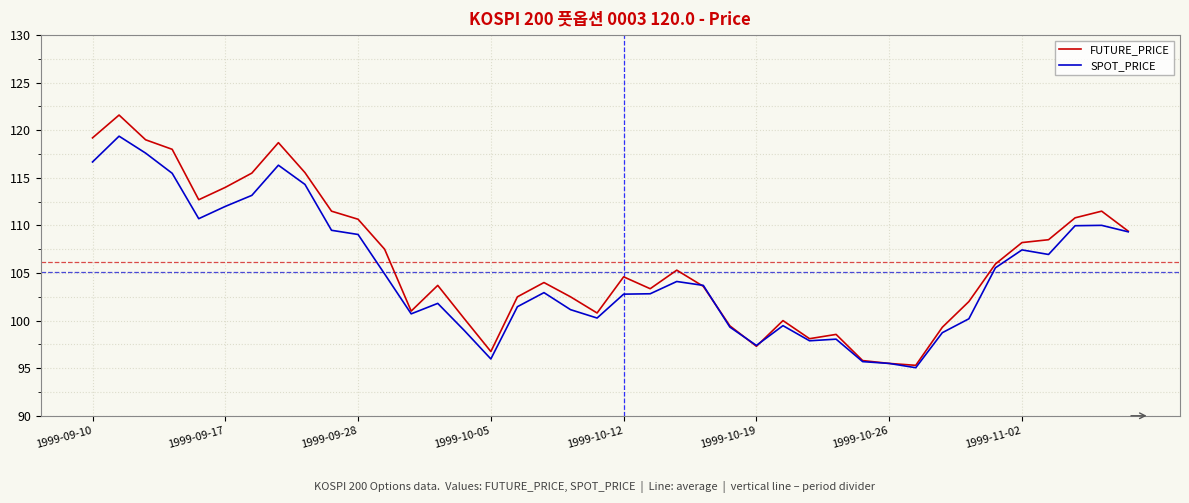

At how many categories does at least one series exceed 120?

1